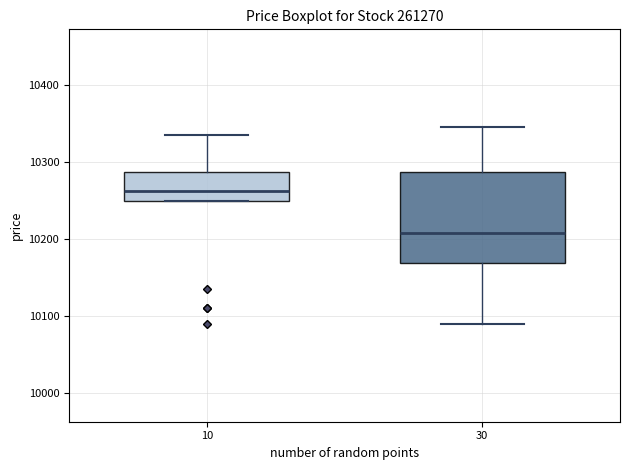

Where does the lower whisker of the box at x = 30 end on the y-axis? The values are not printed on the chart, so give them approximately, as read against the axis.

10090